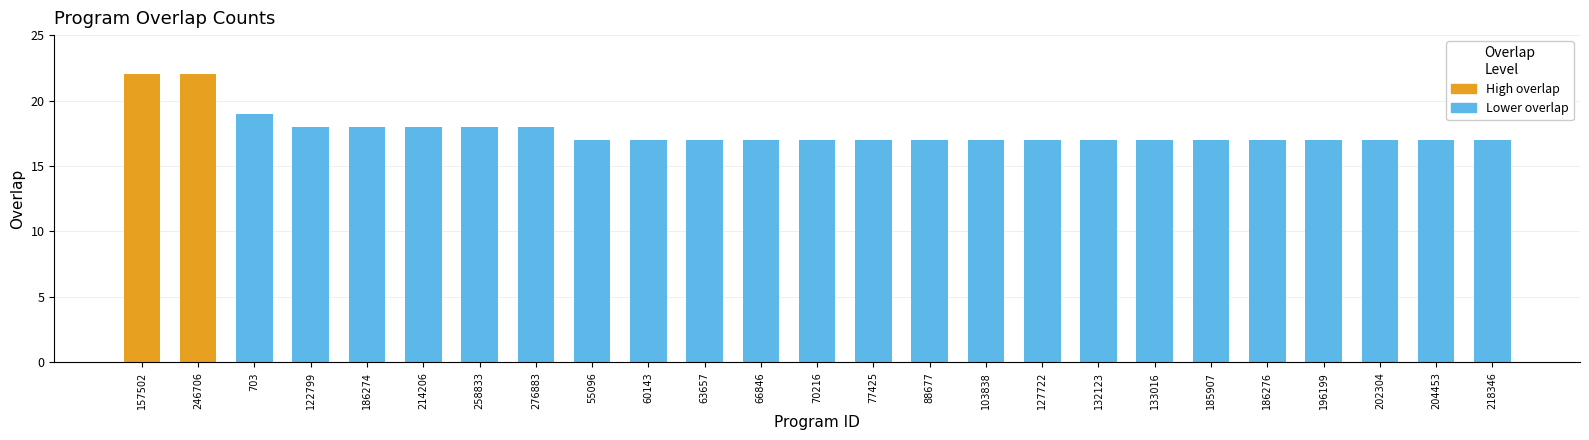

What is the sum of all values?

442